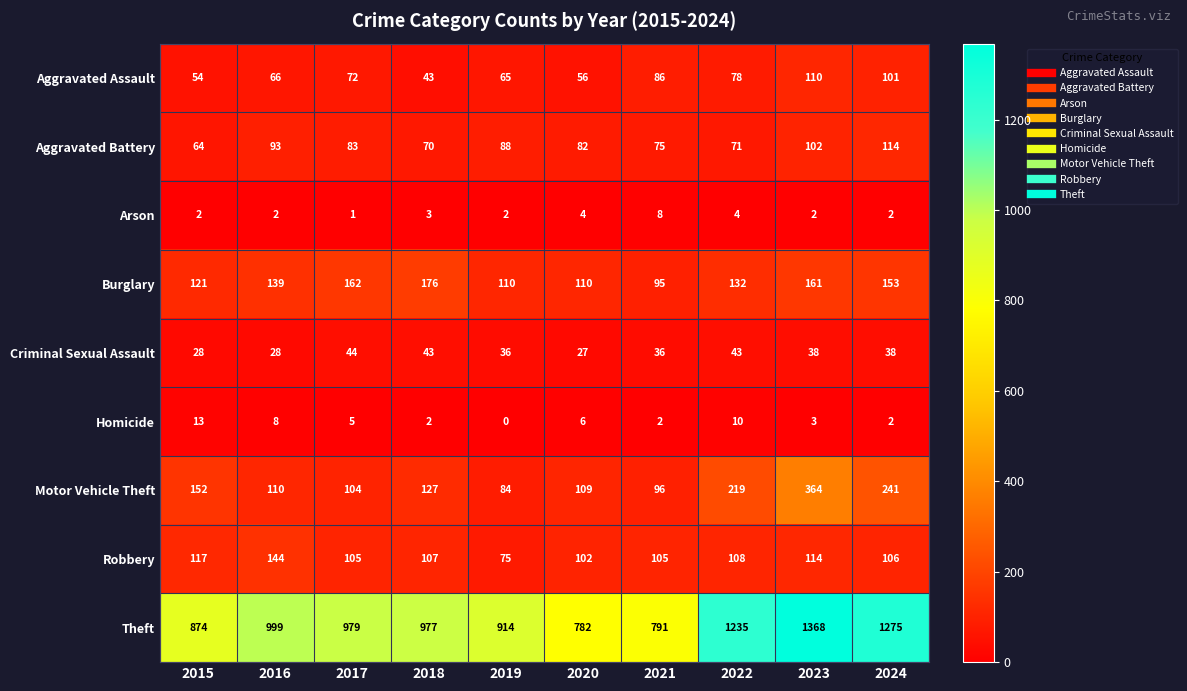

Which series has the largest total across all categories?

Theft